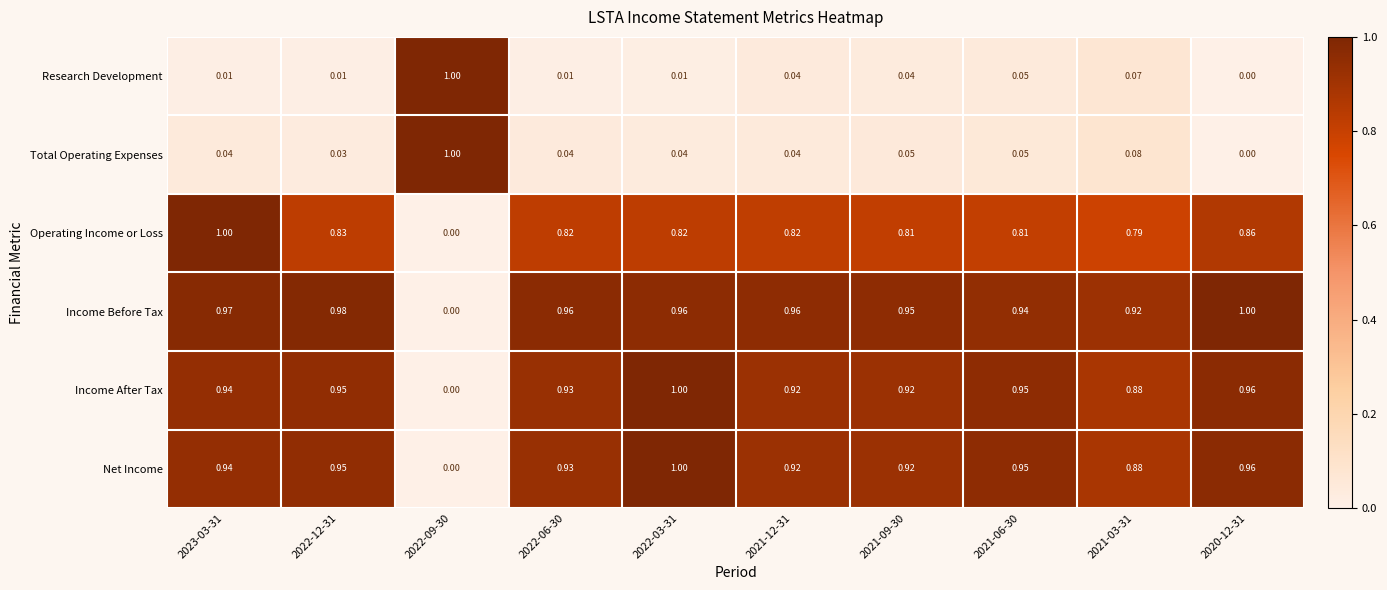

Is the value of Research Development at 2023-03-31 greater than the value of Operating Income or Loss at 2022-06-30?

No